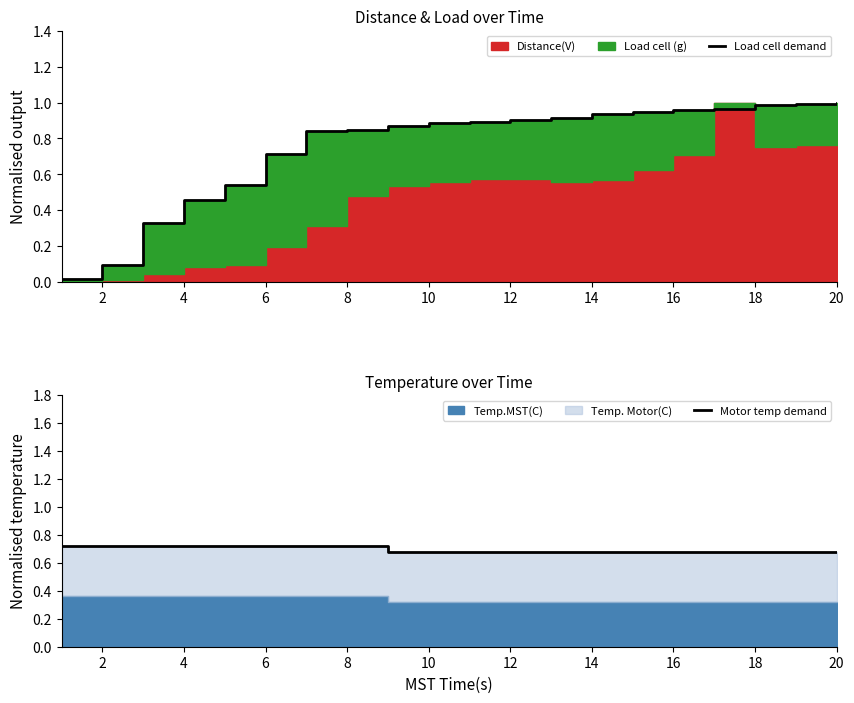

Which series changed the most between 2 and 12?

Load cell demand